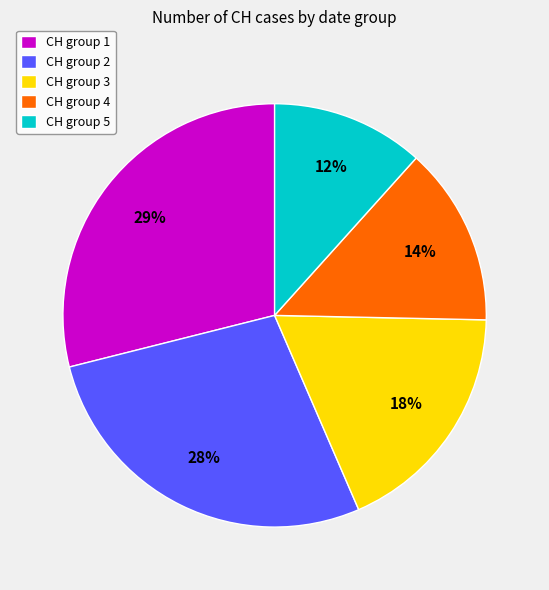

Does any single category account for the majority?

No